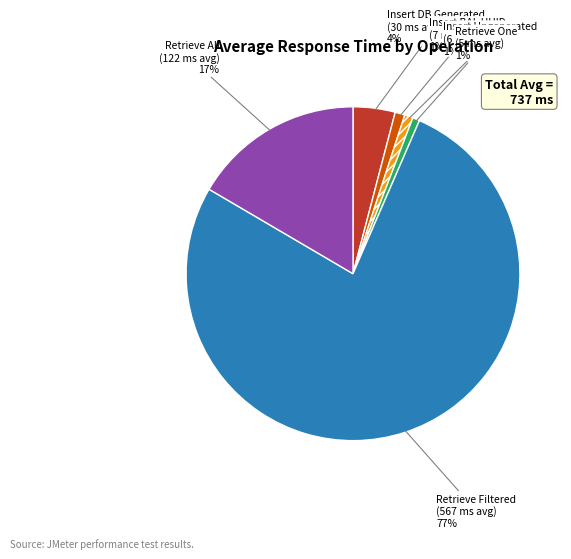

True or false: Retrieve Filtered accounts for 77% of the total.

True